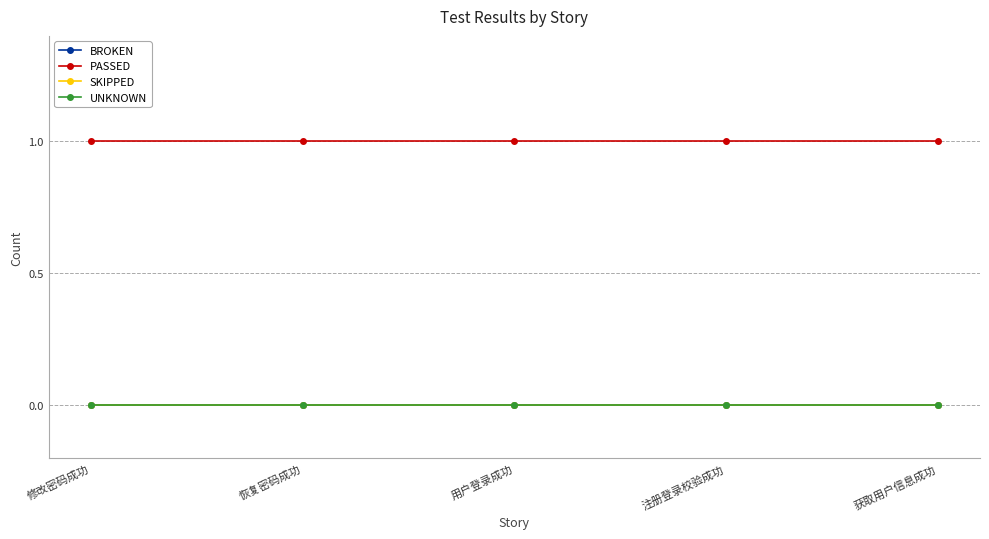

Is this an area chart (filled region under the line)?

No